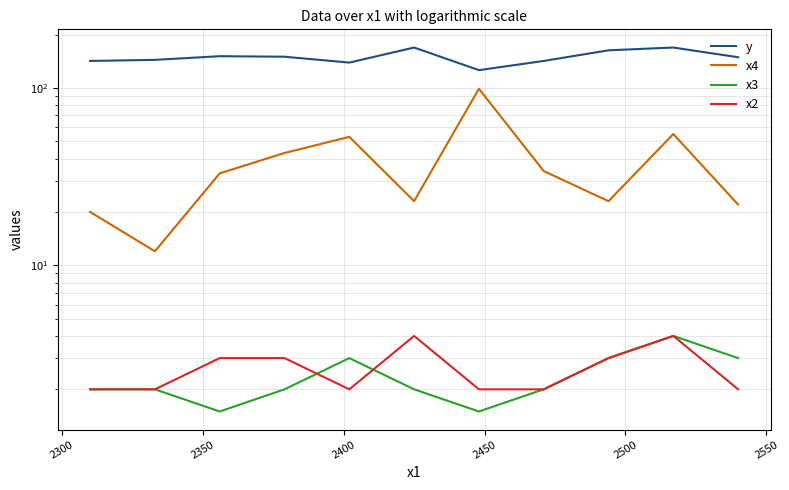

The value of x3 at 2350 is 2.3. True or false?

False